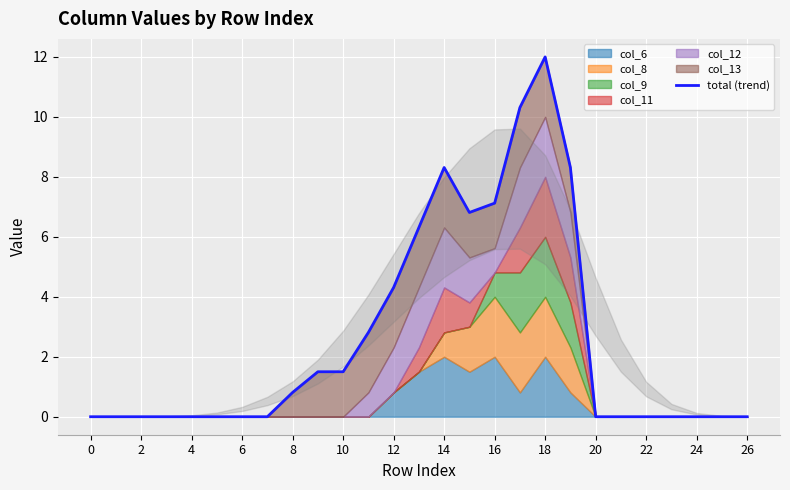

Does the chart display data point markers on the line(s)?

No